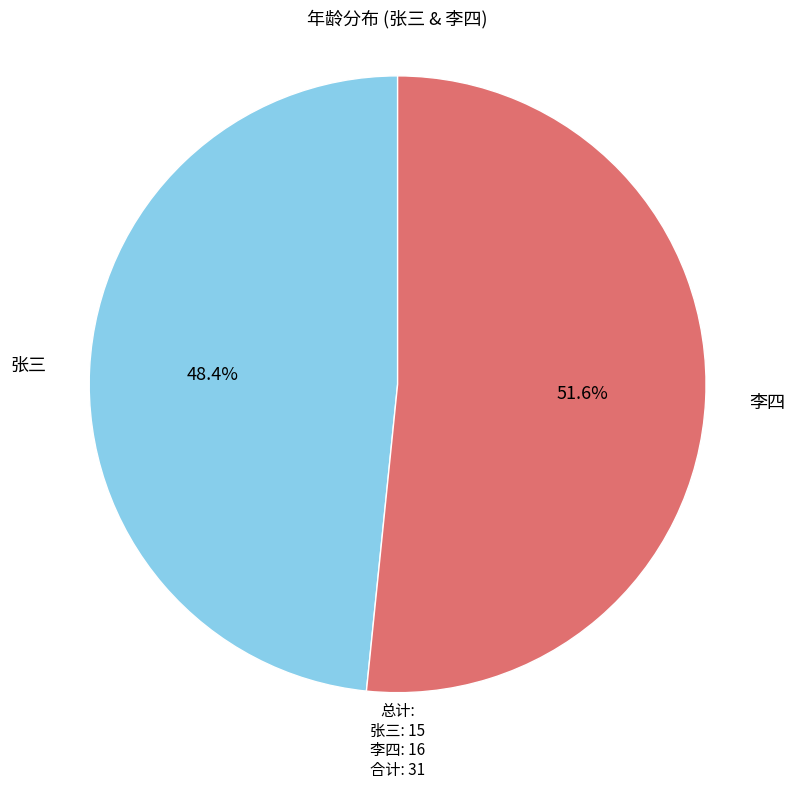

What is the ratio of the value at 李四 to the value at 张三?

1.1